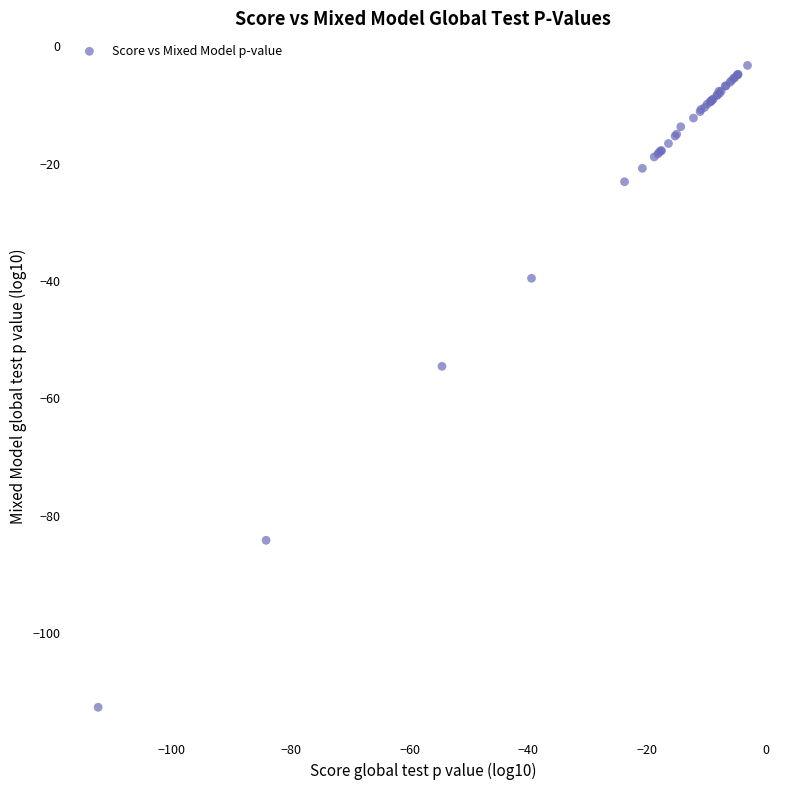

What Y value in the scatter plot is closest to -57?

-54.6